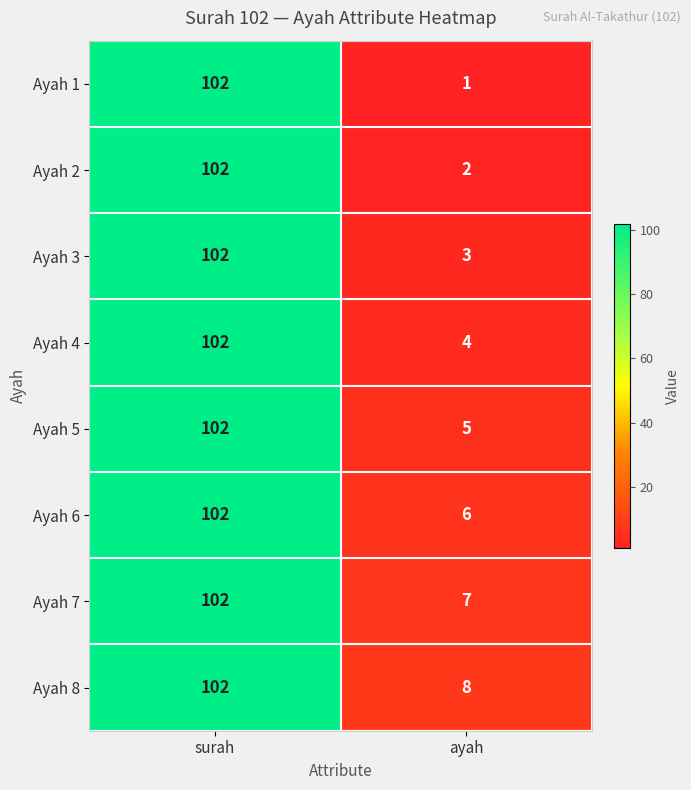

Reading left to right, extract all data points from this chart.

Ayah 1: 102	1
Ayah 2: 102	2
Ayah 3: 102	3
Ayah 4: 102	4
Ayah 5: 102	5
Ayah 6: 102	6
Ayah 7: 102	7
Ayah 8: 102	8